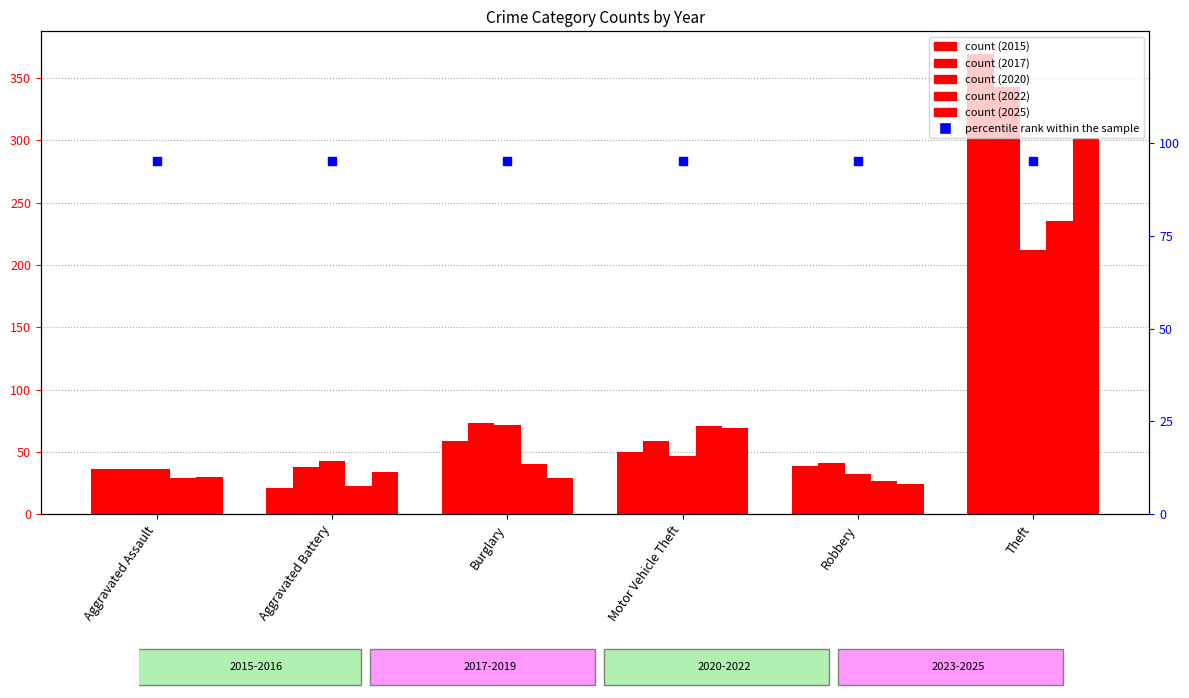

At how many categories does at least one series exceed 81?

1